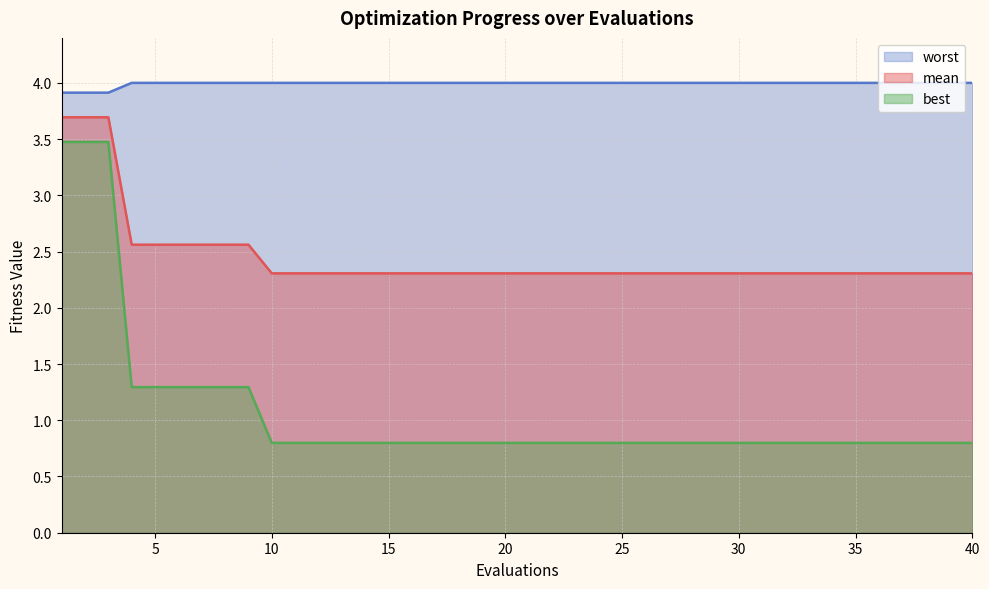

Reading left to right, list all the values displayed in this chart.

mean: 3.7	3.7	3.7	2.6	2.6	2.6	2.6	2.6	2.6	2.3	2.3	2.3	2.3	2.3	2.3	2.3	2.3	2.3	2.3	2.3	2.3	2.3	2.3	2.3	2.3	2.3	2.3	2.3	2.3	2.3	2.3	2.3	2.3	2.3	2.3	2.3	2.3	2.3	2.3	2.3
best: 3.5	3.5	3.5	1.3	1.3	1.3	1.3	1.3	1.3	0.8	0.8	0.8	0.8	0.8	0.8	0.8	0.8	0.8	0.8	0.8	0.8	0.8	0.8	0.8	0.8	0.8	0.8	0.8	0.8	0.8	0.8	0.8	0.8	0.8	0.8	0.8	0.8	0.8	0.8	0.8
worst: 3.9	3.9	3.9	4.0	4.0	4.0	4.0	4.0	4.0	4.0	4.0	4.0	4.0	4.0	4.0	4.0	4.0	4.0	4.0	4.0	4.0	4.0	4.0	4.0	4.0	4.0	4.0	4.0	4.0	4.0	4.0	4.0	4.0	4.0	4.0	4.0	4.0	4.0	4.0	4.0